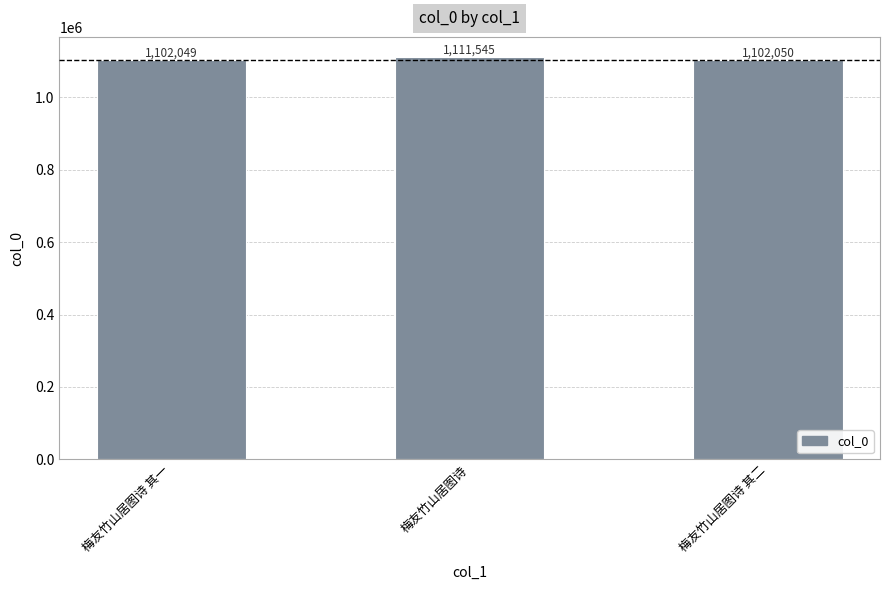

Reading left to right, what are all the values shown in this chart?

梅友竹山居图诗 其一=1102049	梅友竹山居图诗=1111545	梅友竹山居图诗 其二=1102050